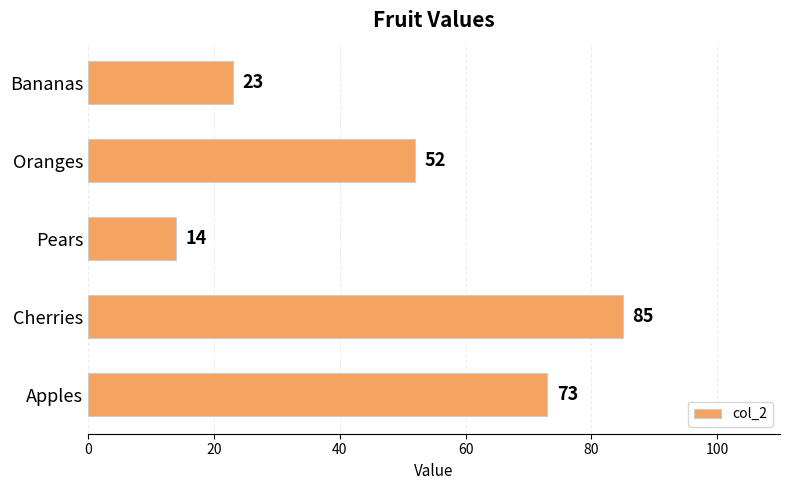

What is the change in value from Oranges to Bananas?

-29